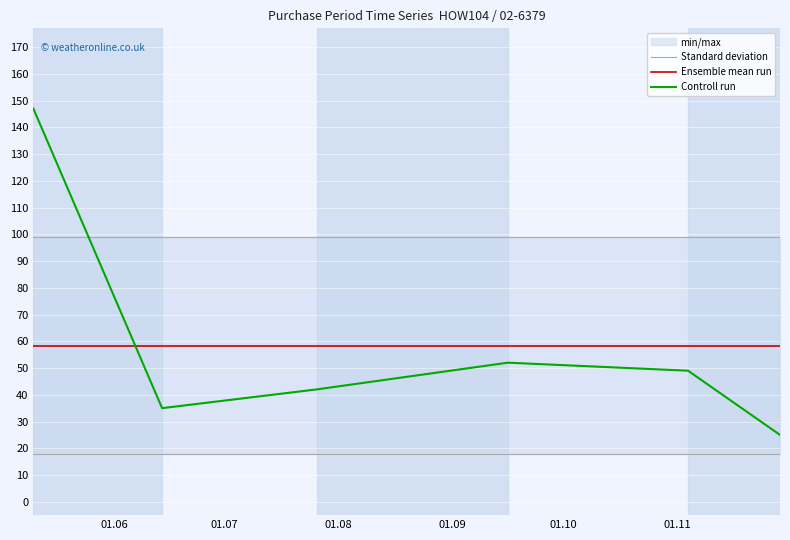

What is the value of the Ensemble mean run point at the 3rd from the left?

58.3